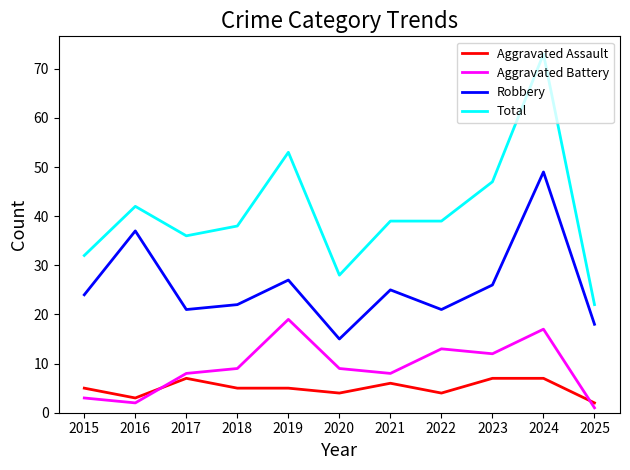

What are all the series names shown in the legend?

Aggravated Assault, Aggravated Battery, Robbery, Total